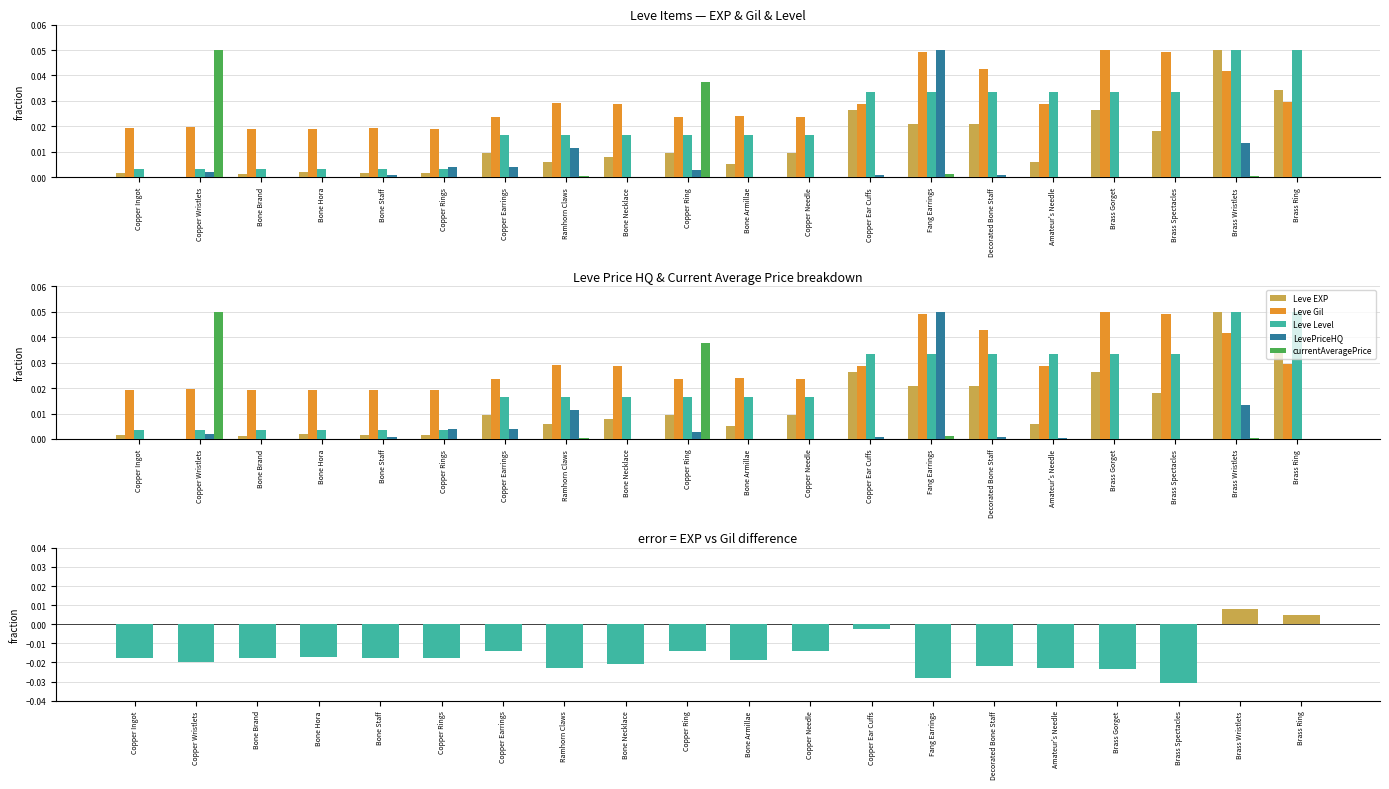

What is the label of the 1st bar from the left?

Copper Ingot